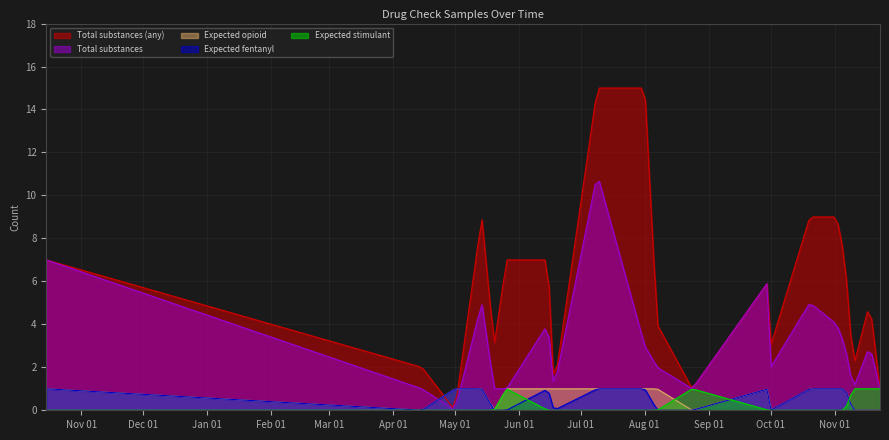

How many positive values does the lab_num_substances_any series have?

19